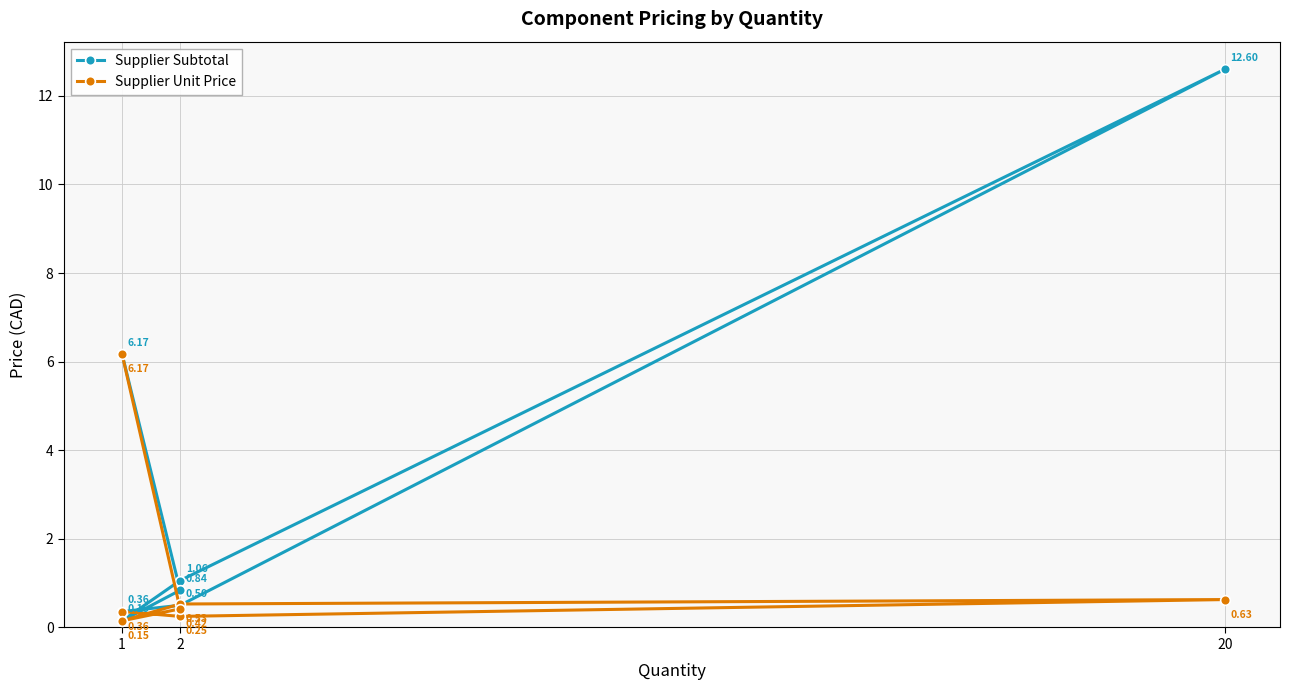

The Supplier Unit Price series shows 0.2 at 1. True or false?

False